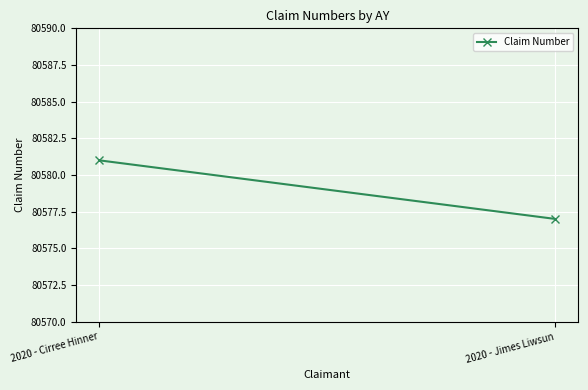

Is it true that the value at 2020 - Cirree Hinner is 40029?

False